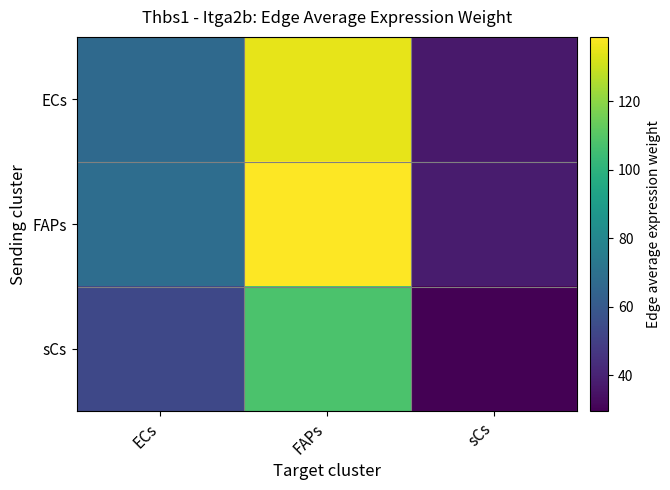

What is the difference between the highest and lowest values at sCs?

8.5